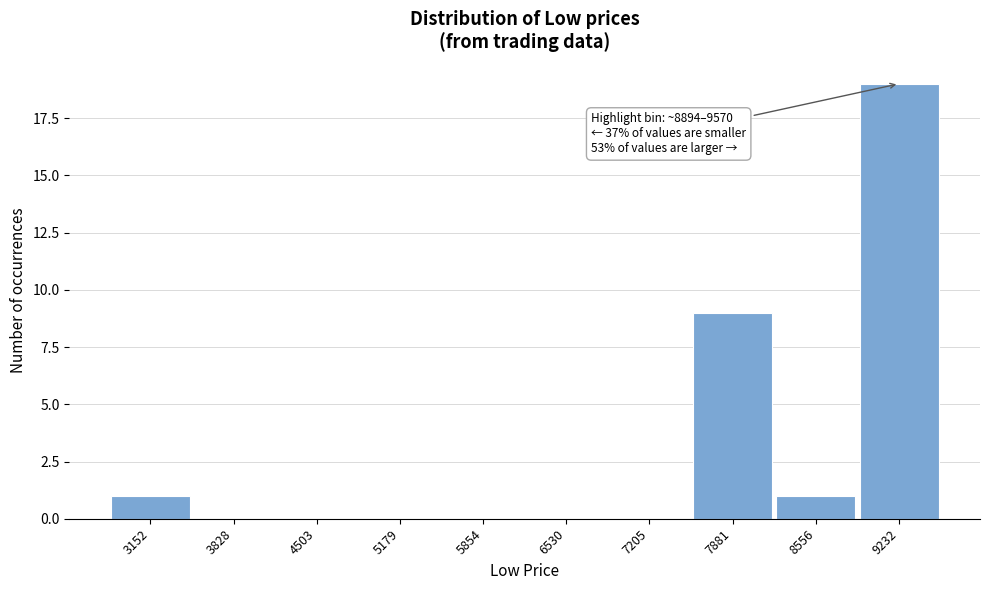

Which range on the x-axis has the tallest bar?

8900 to 9600